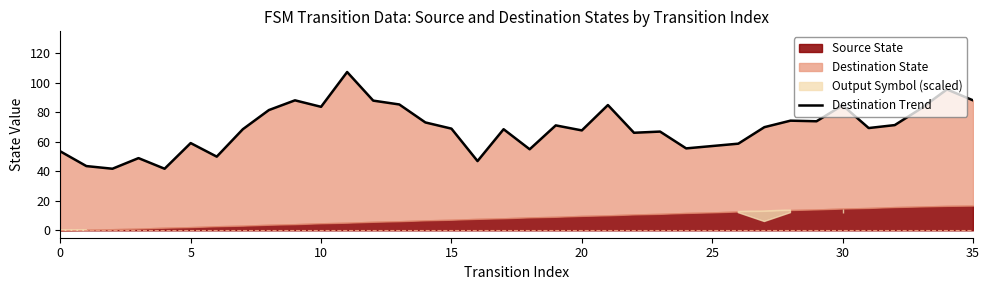

Reading right to left, what are all the values shown in this chart?

88.2	95.6	82.6	71.4	69.4	84.8	74.0	74.4	70.0	58.8	57.2	55.6	67.0	66.2	85.0	67.8	71.2	55.0	68.6	47.0	69.0	73.2	85.4	88.0	107.4	83.8	88.2	81.6	68.6	50.0	59.2	41.8	49.0	41.8	43.6	53.6